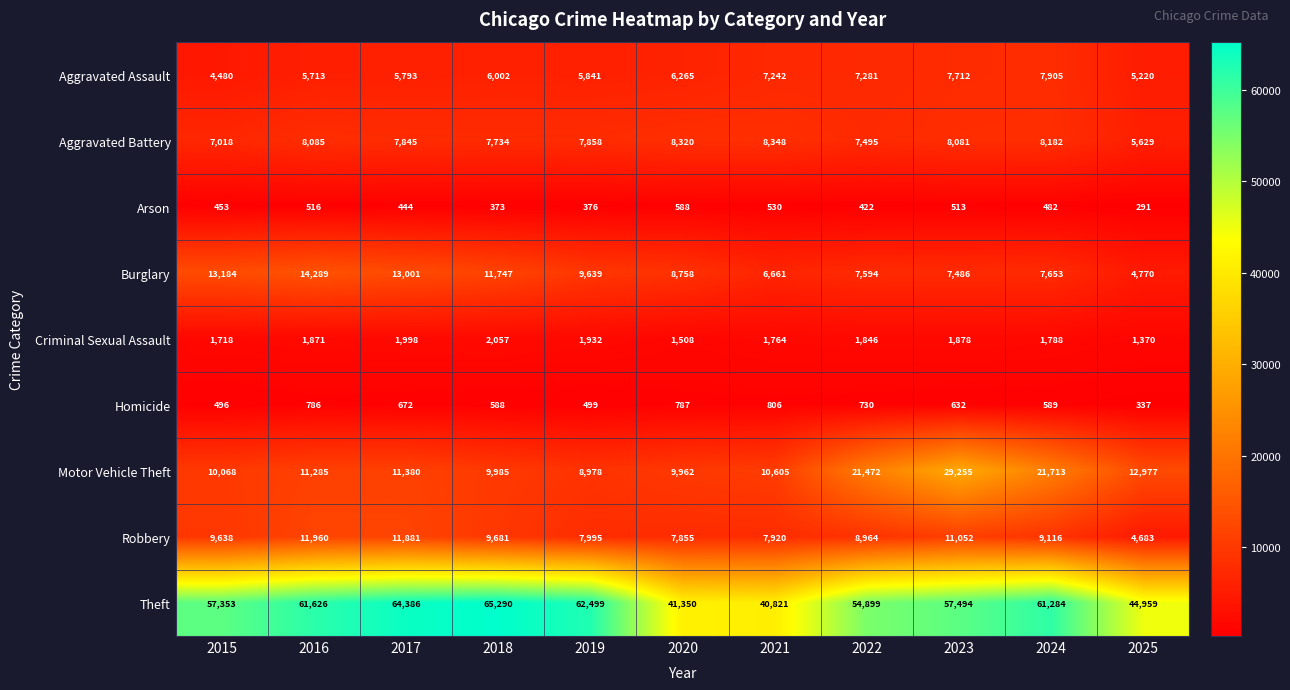

Between 2021 and 2024, which series saw the biggest shift?

Theft